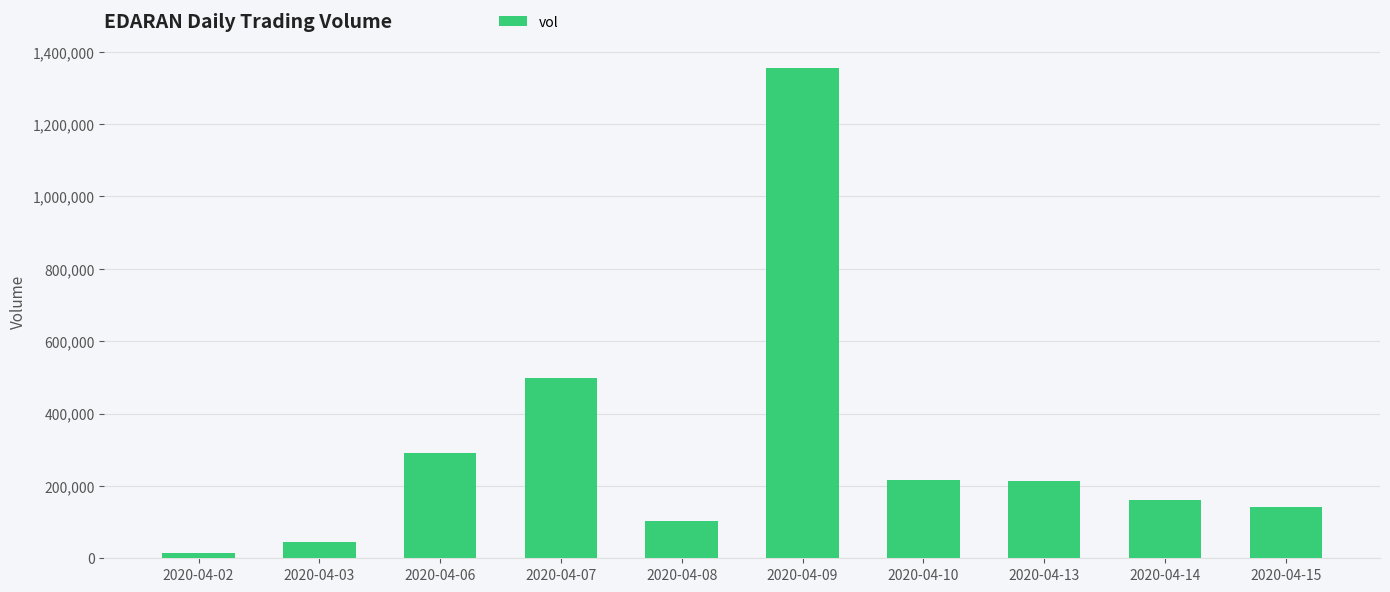

What is the sum of all values?

3044400